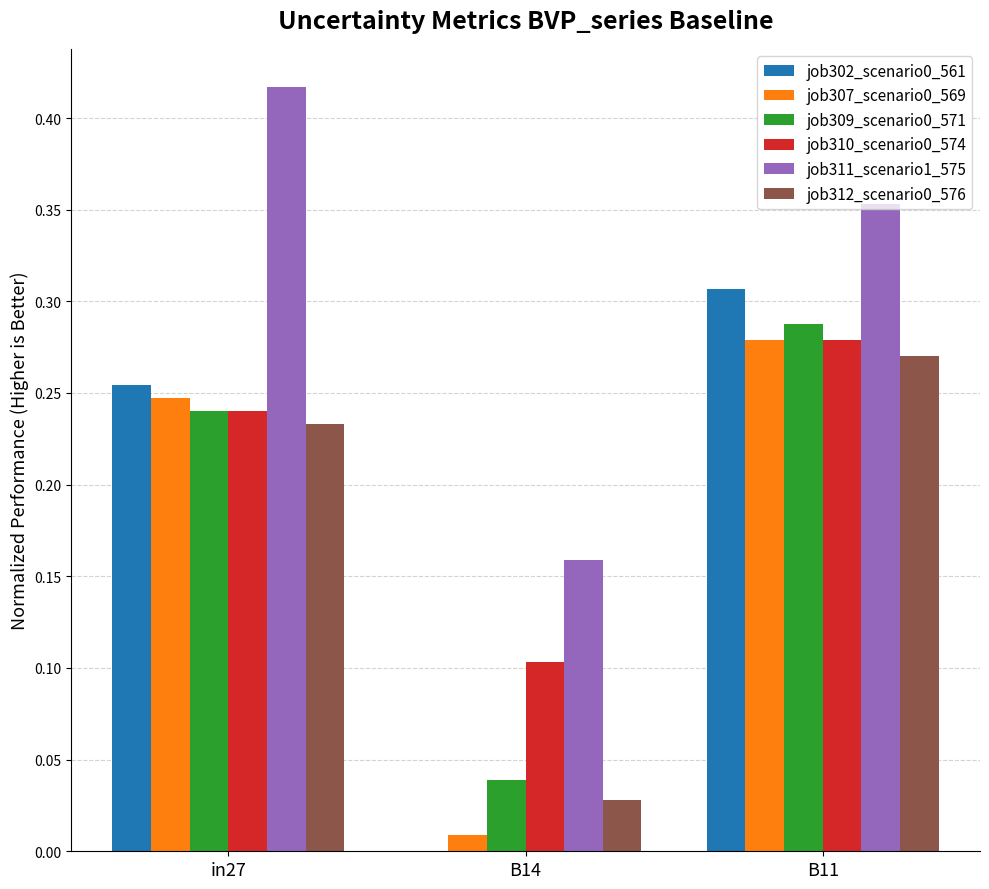

At which category does the chart reach its peak across all series?

in27